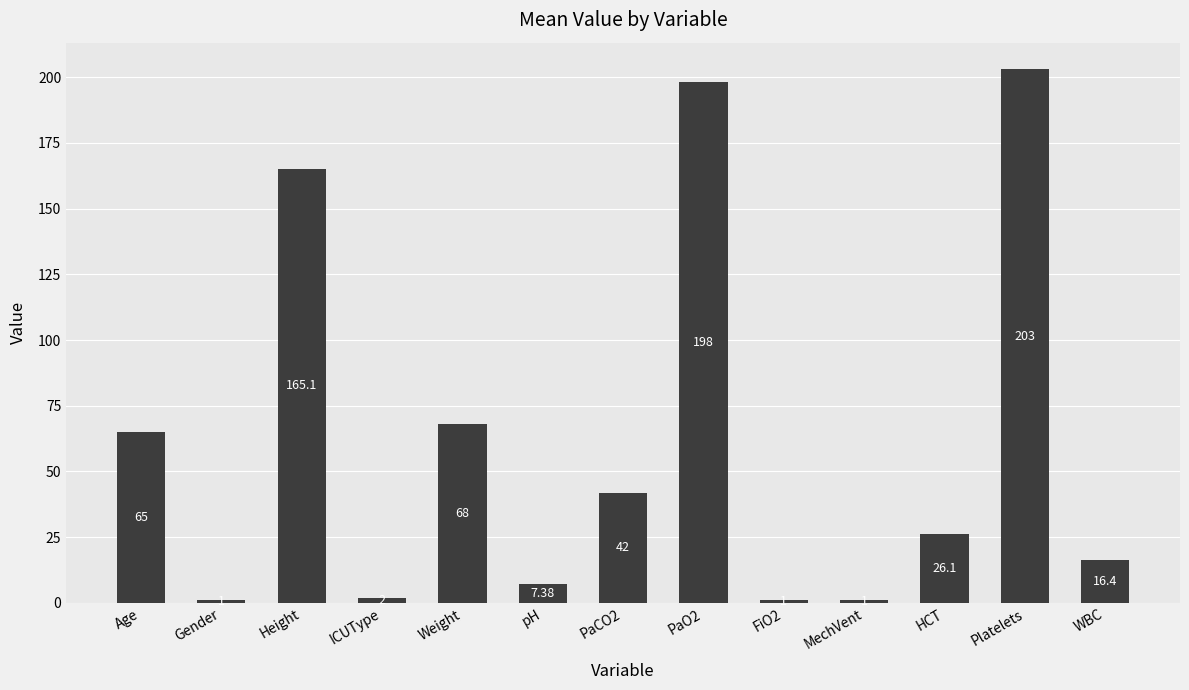

Read the value at HCT.

26.1